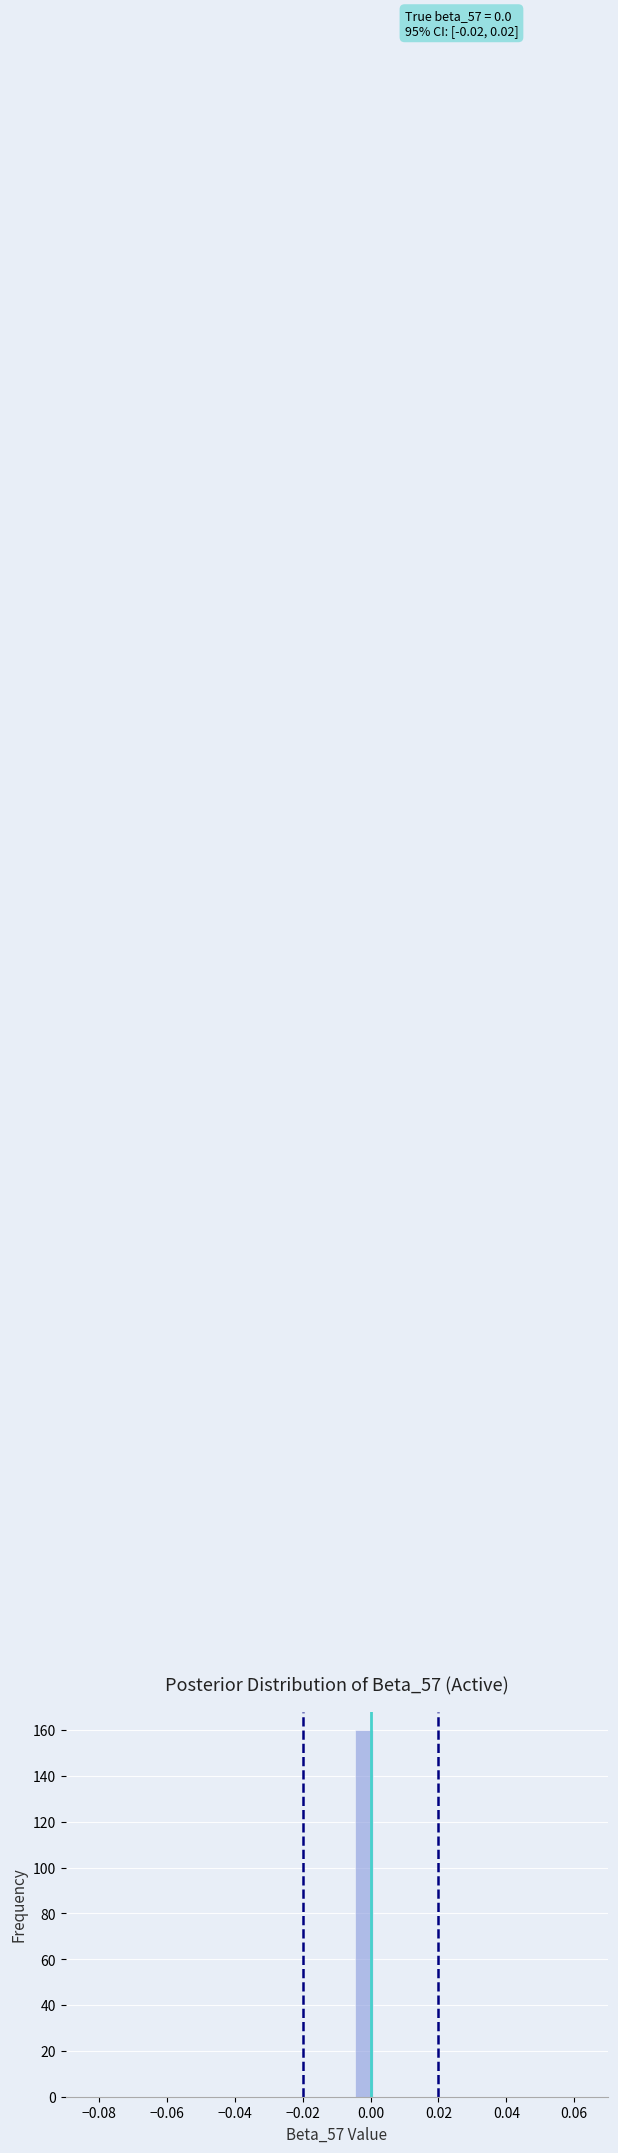

Around what value on the x-axis is the tallest bar? Give the approximate position of its centre, as read against the axis.

-0.002